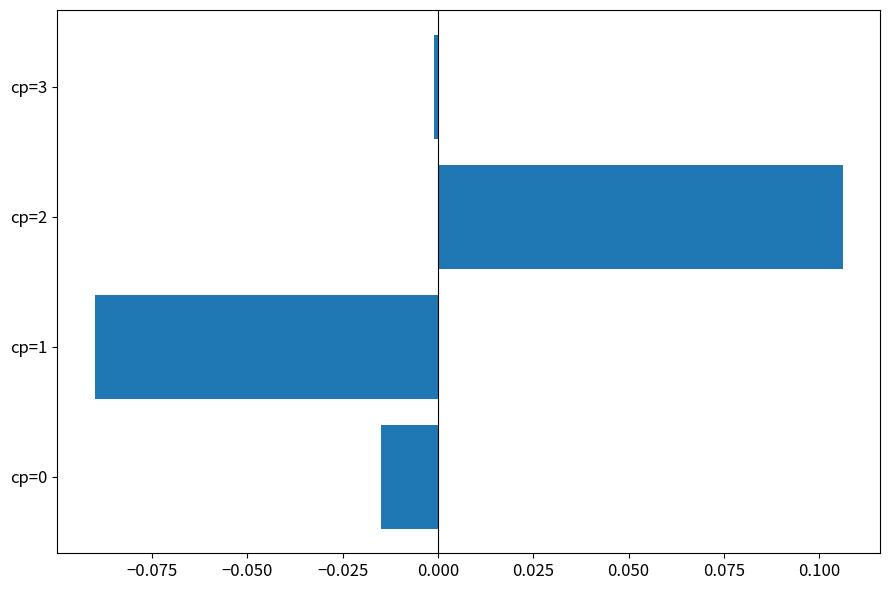

True or false: the data shows 0.0 at cp=2.

False